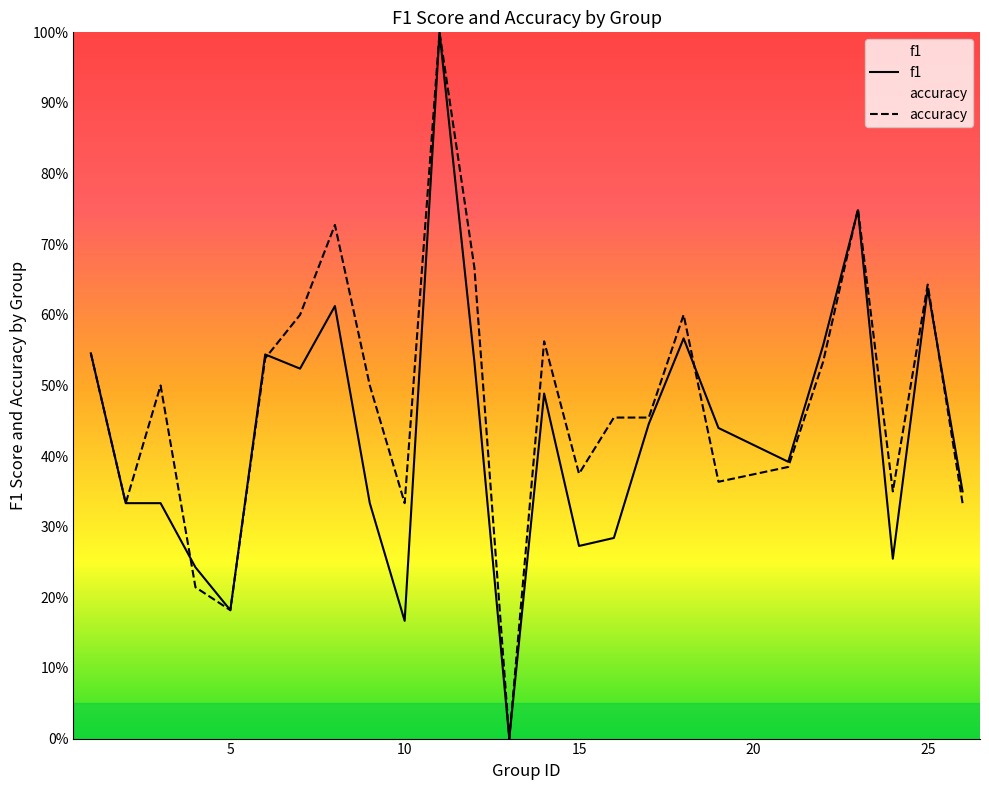

What is the difference between the second highest and minimum values in the f1 series?

0.7